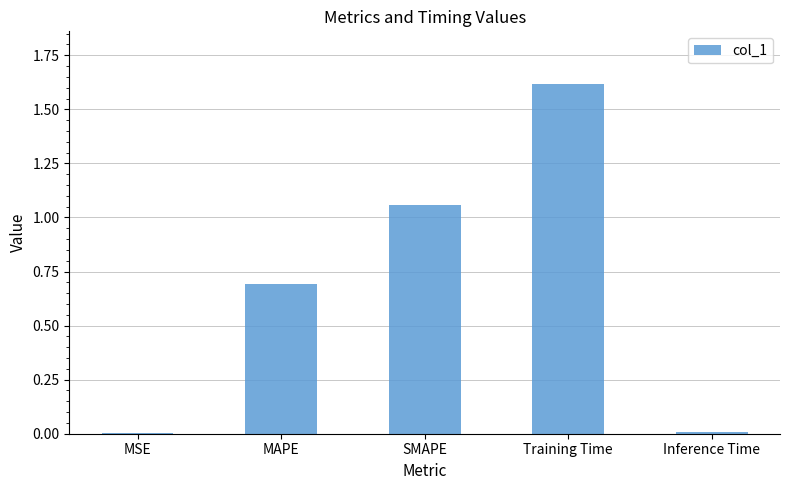

What is the change in value from MAPE to SMAPE?

+0.4